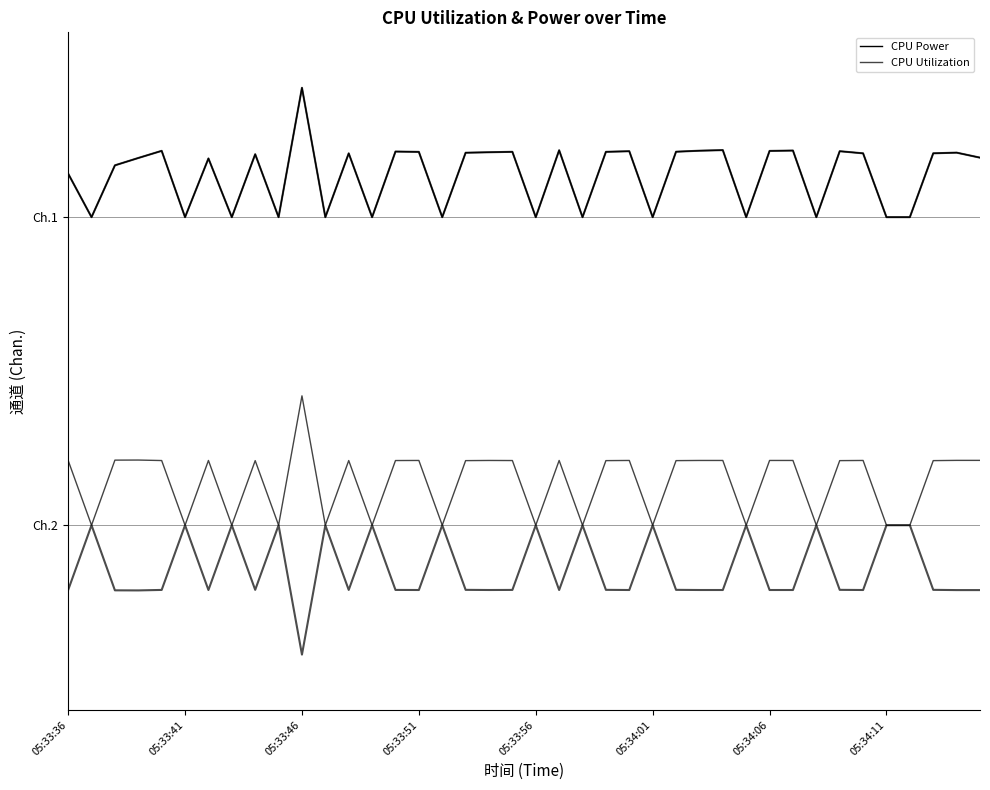

What position from the left is 05:34:06?

7